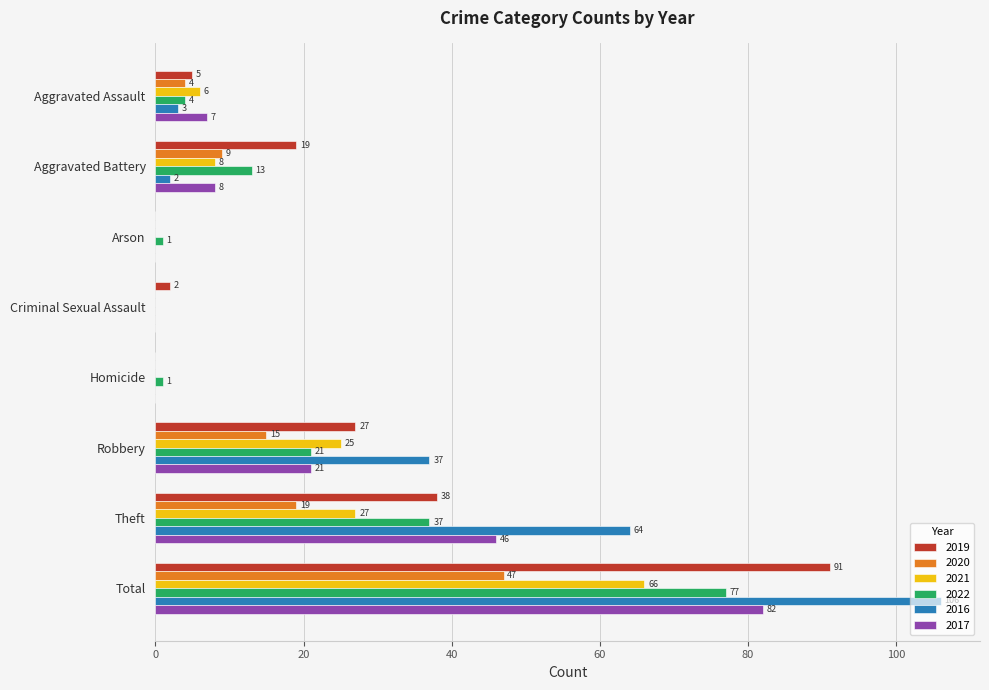

What are all the series names shown in the legend?

2019, 2020, 2021, 2022, 2016, 2017